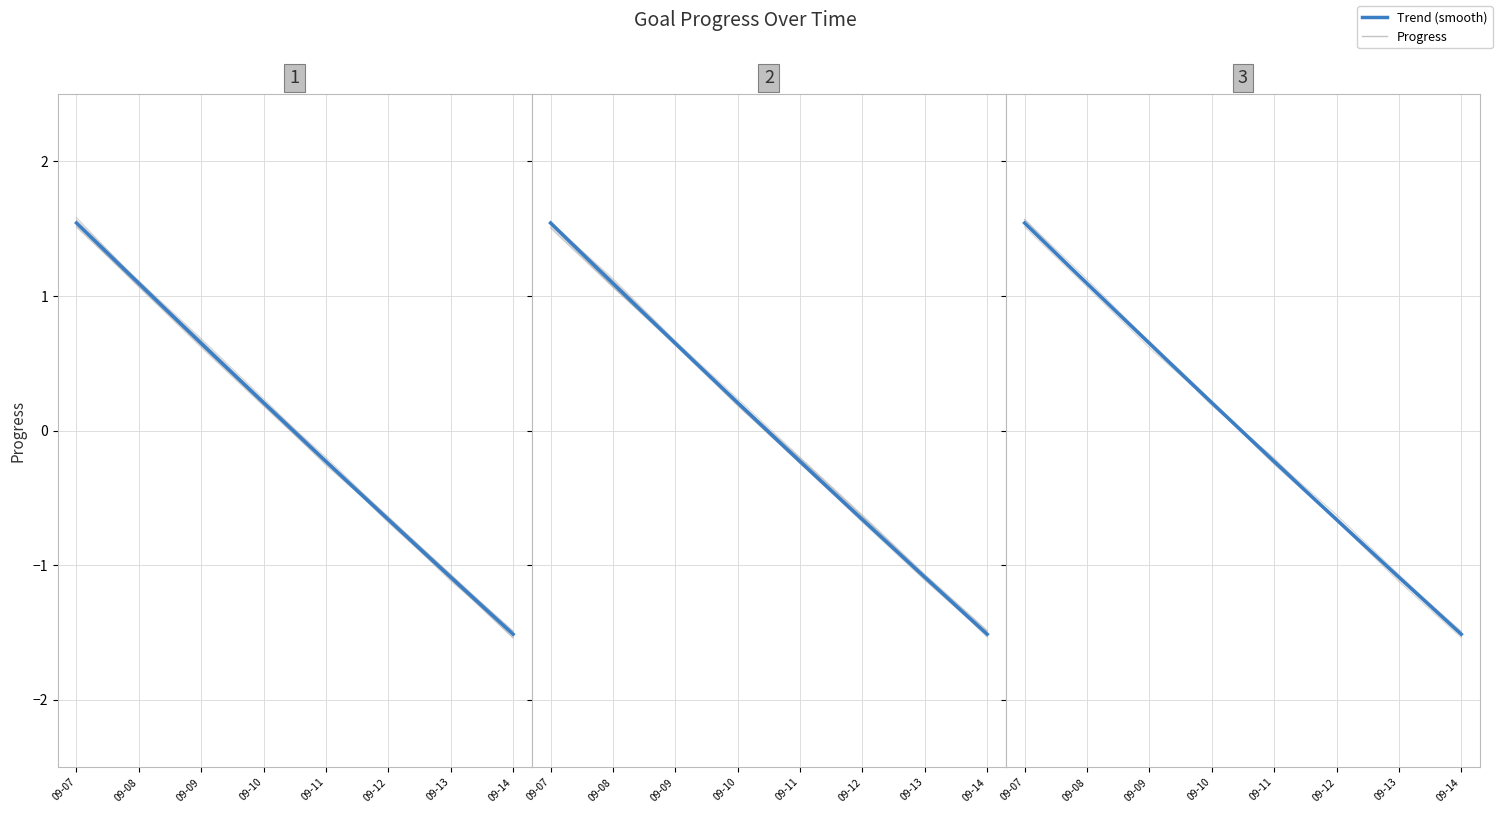

True or false: Read Book has more than 0 points higher than both neighbors.

False